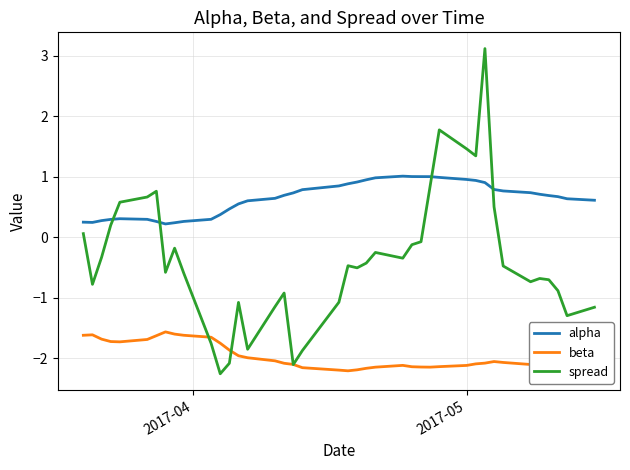

Does the chart display data point markers on the line(s)?

No